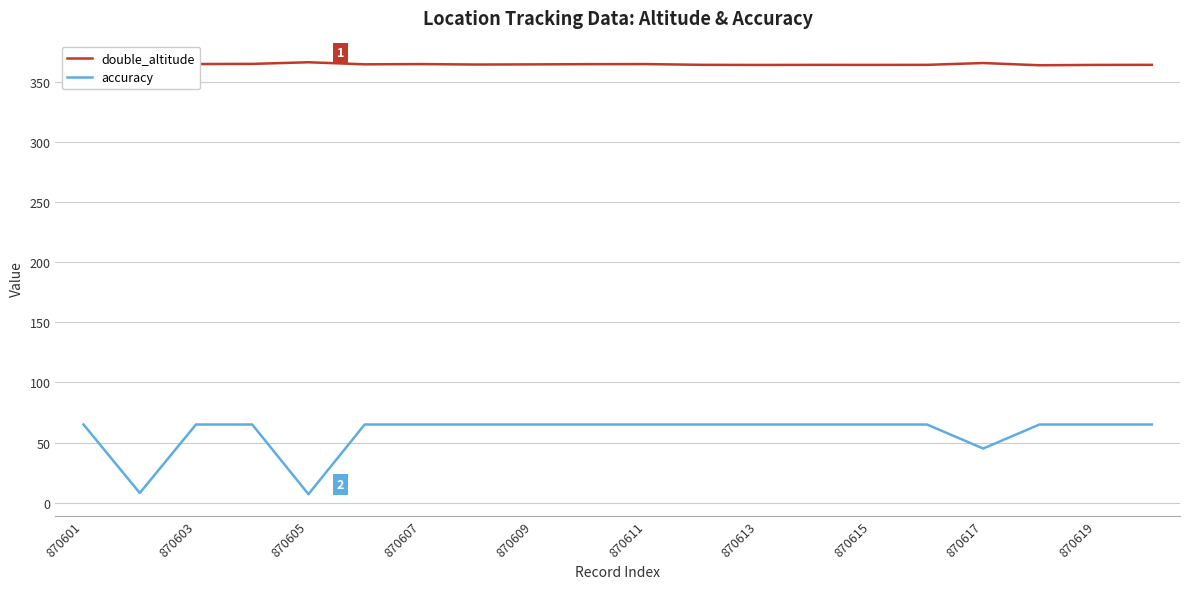

How many lines are shown in the chart?

2